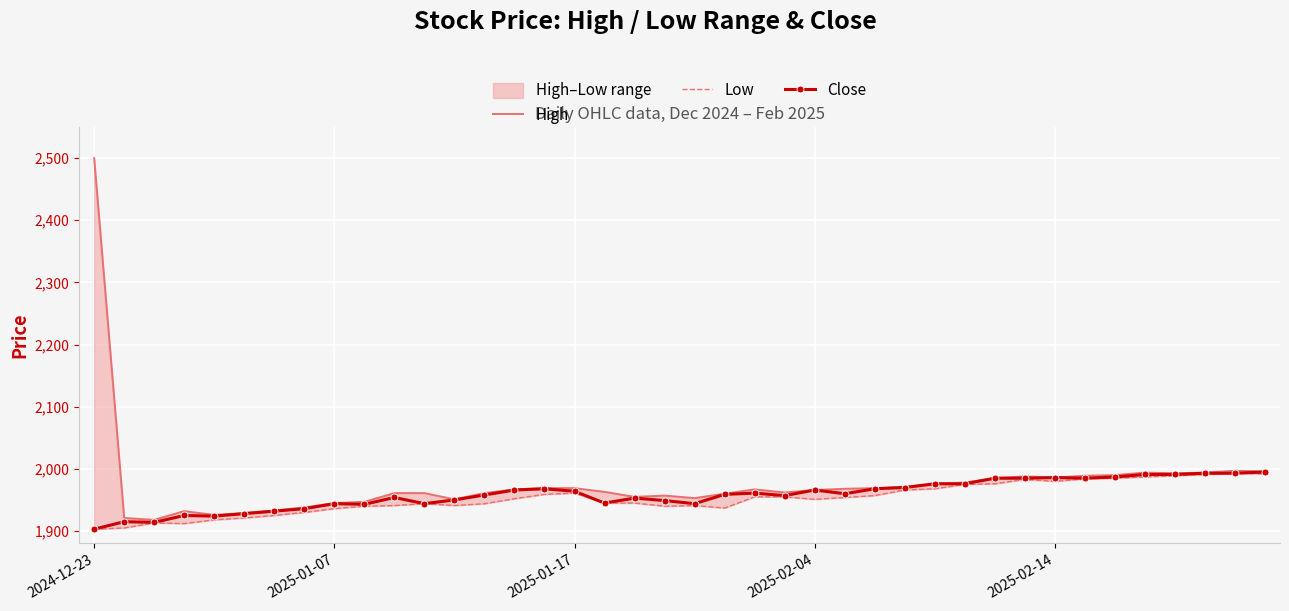

What is the difference between the maximum and minimum values in the Low series?

90